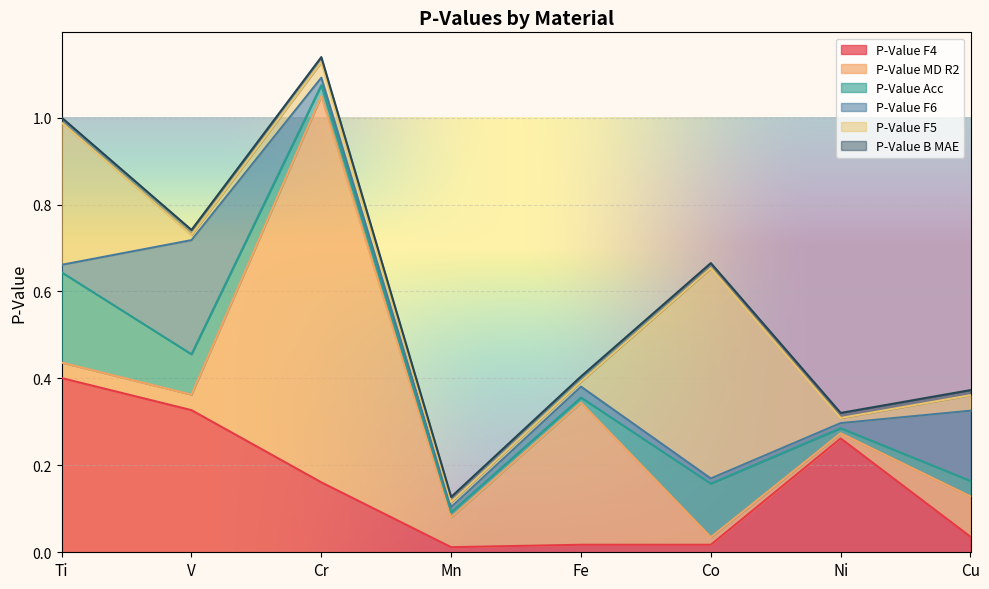

Rank the series by their maximum value, from lowest to highest.

P-Value B MAE, P-Value Acc, P-Value F6, P-Value F4, P-Value F5, P-Value MD R2